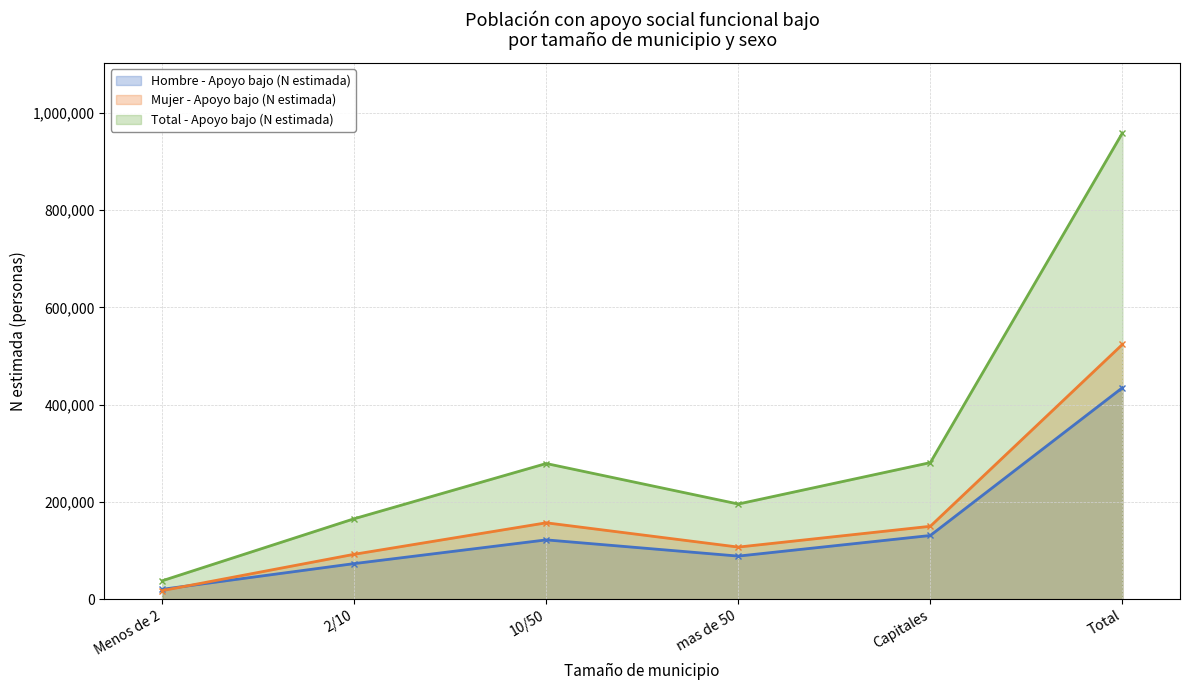

At how many categories does at least one series exceed 618198?

1